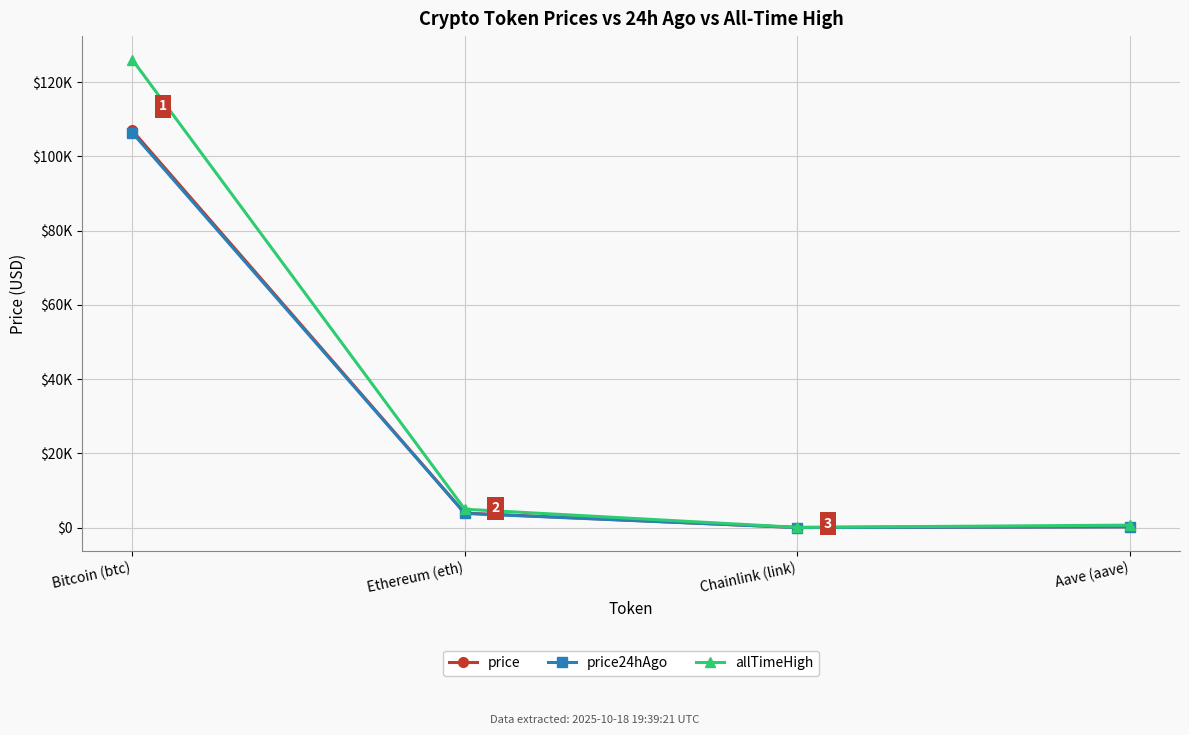

Is it true that price24hAgo equals 5067.0 at Ethereum (eth)?

False